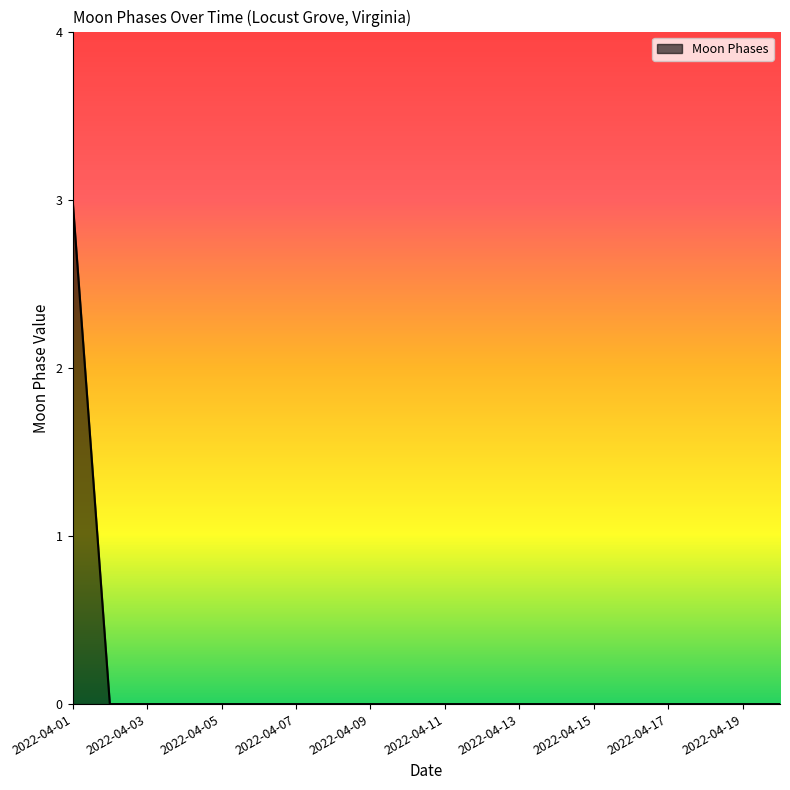

What is the maximum value shown in the chart?

3